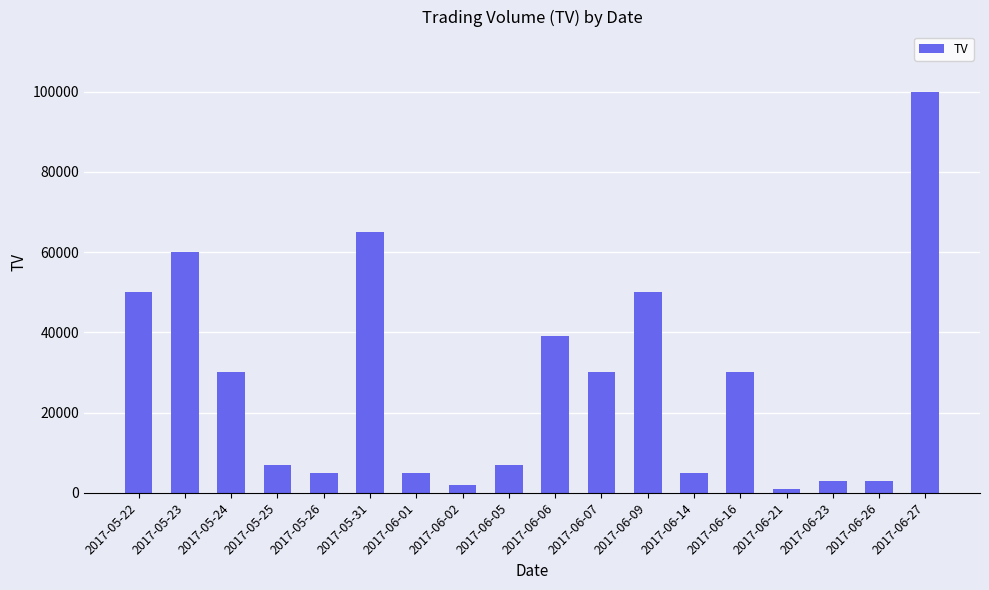

At which category does the chart reach its minimum across all series?

2017-06-21